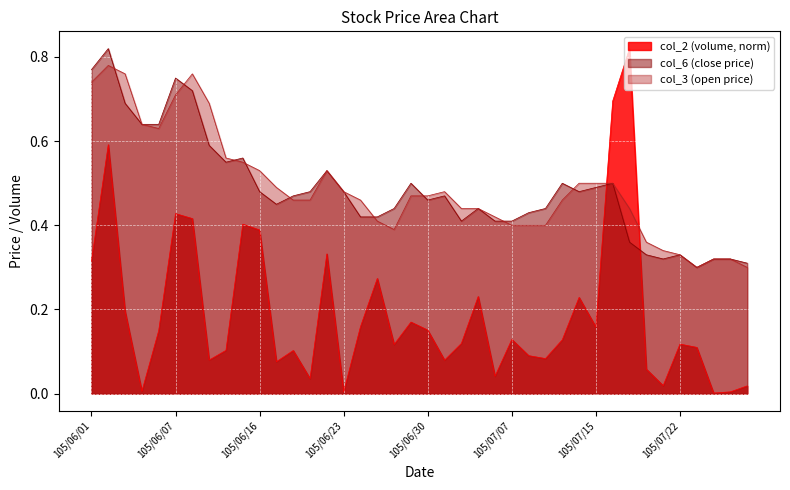

What are all the series names shown in the legend?

col_2 (volume, norm), col_6 (close price), col_3 (open price)